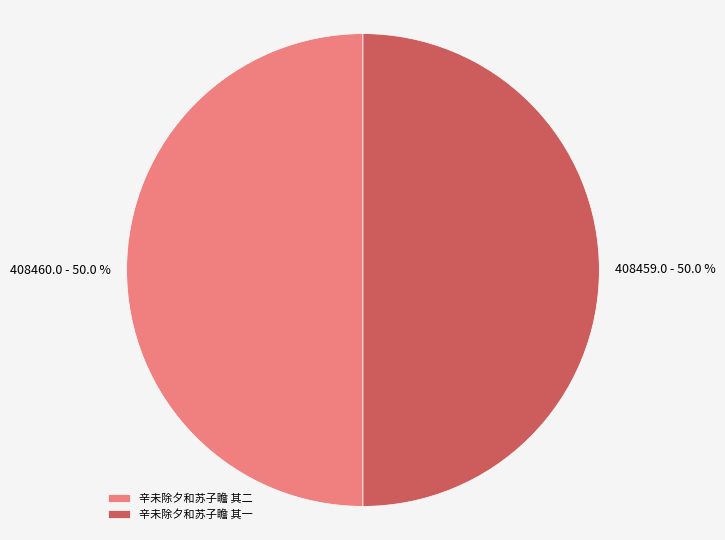

To the nearest percent, what is the average slice percentage?

50%